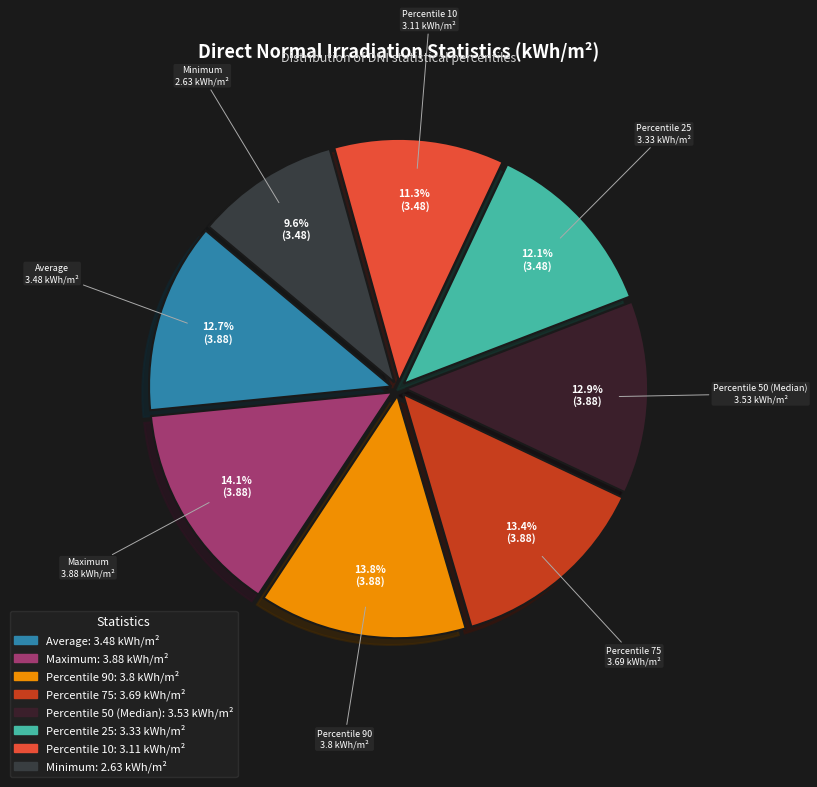

How many segments does this pie chart have?

8